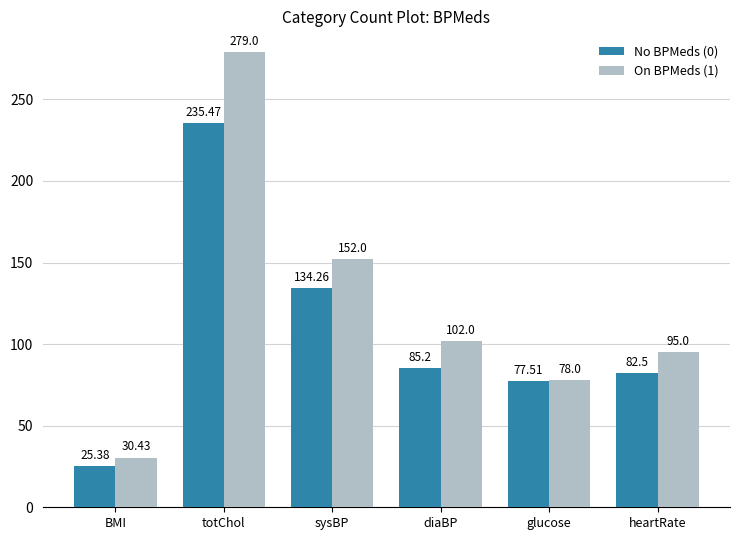

What is the sum of the On BPMeds (1) values at totChol and BMI?

309.4